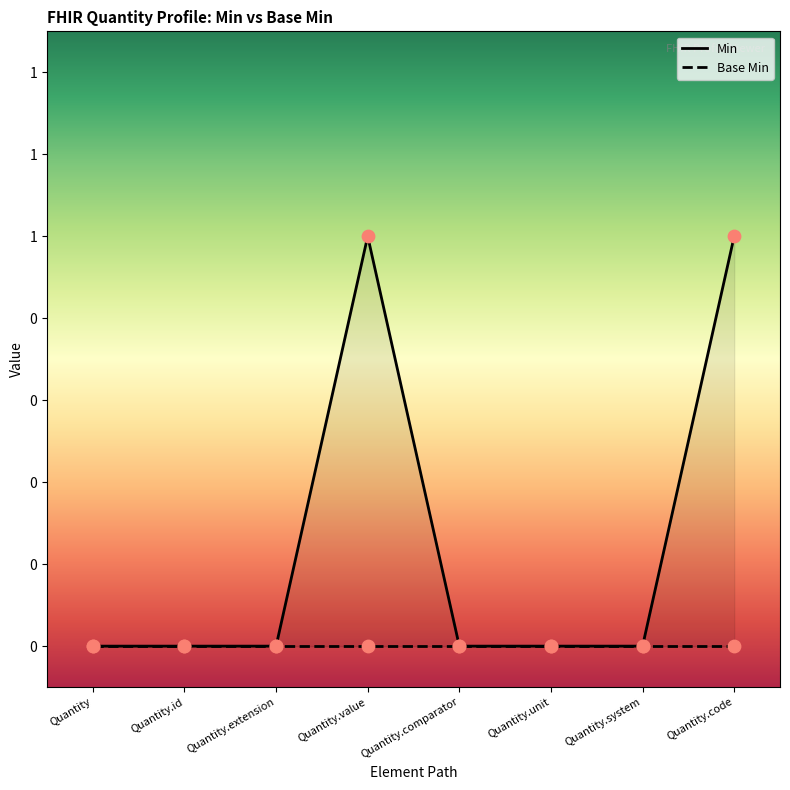

Which has a higher value, Quantity.system or Quantity.value?

Quantity.value